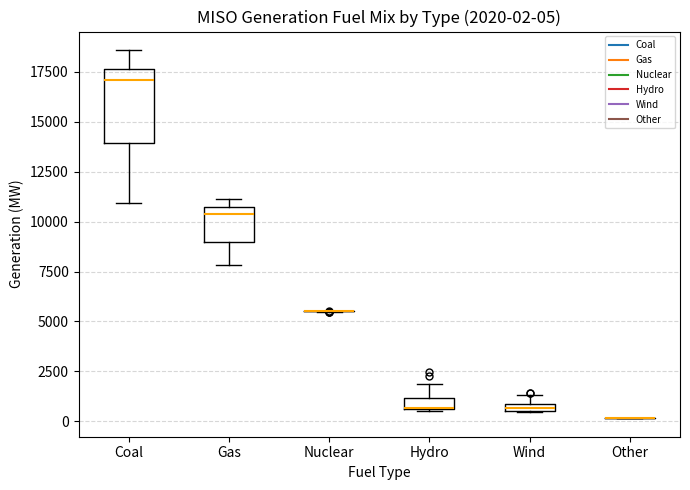

Comparing the boxes themselves (not the whiskers), which one is the tallest?

Coal